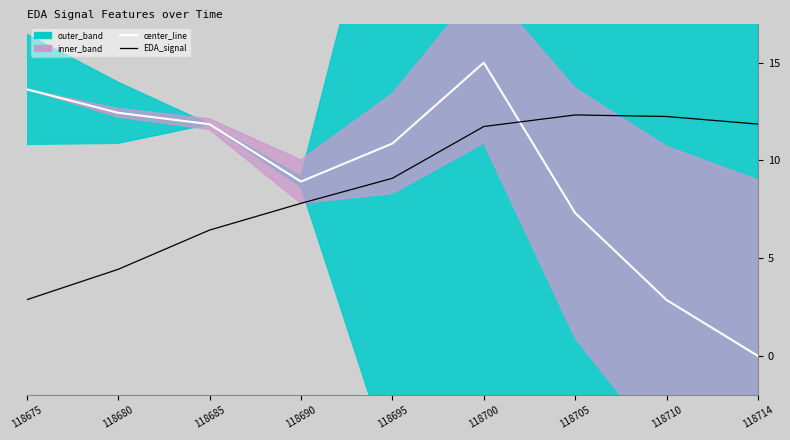

Which series changed the most between 118675 and 118695?

EDA_signal